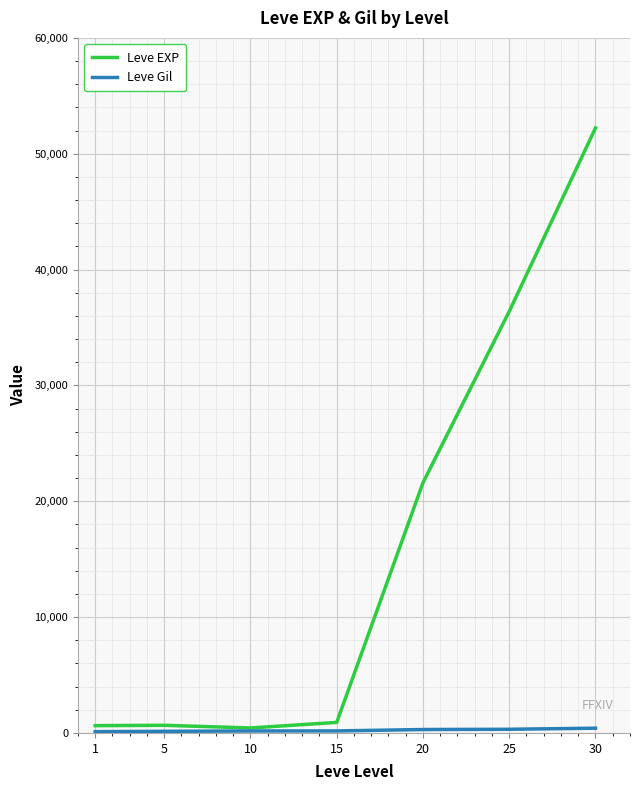

What is the average value of the Leve EXP series?

16120